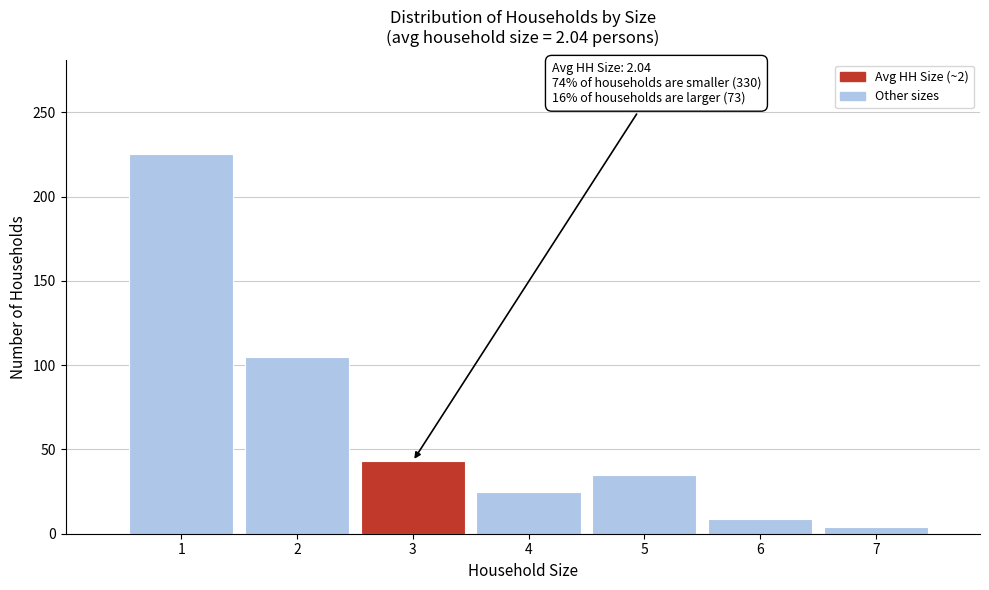

Reading left to right, transcribe all the data shown in this chart.

225	105	43	25	35	9	4